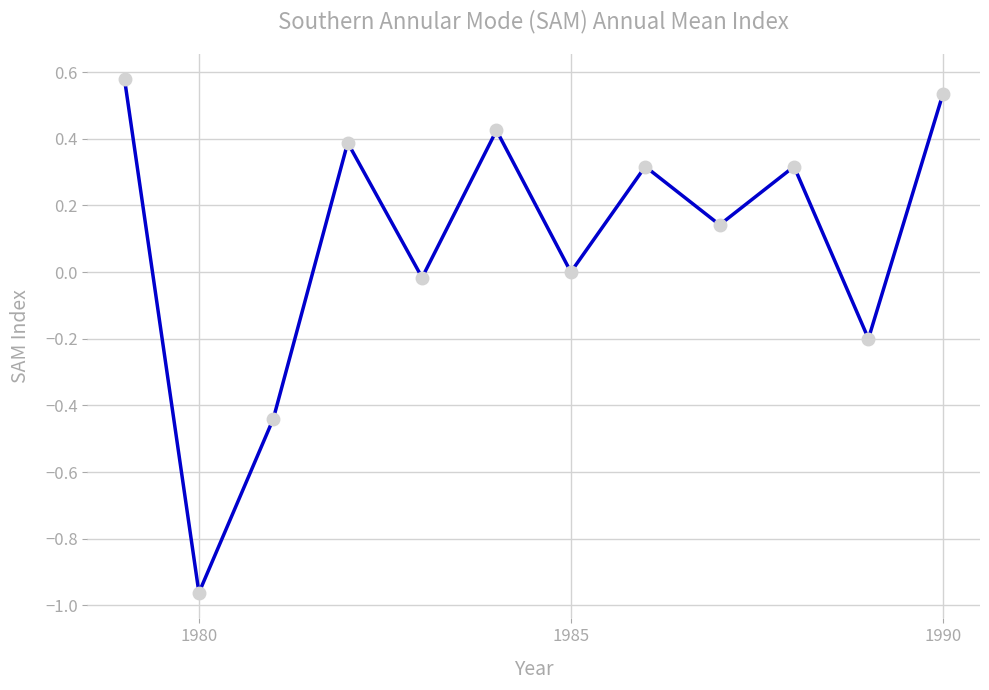

Is this an area chart (filled region under the line)?

No